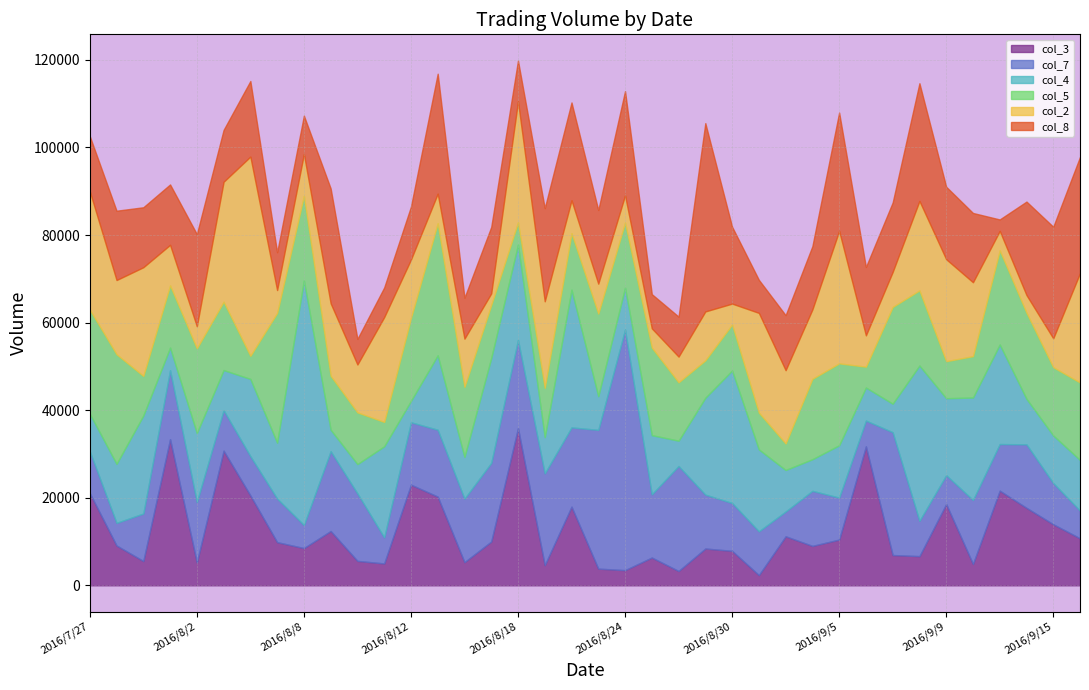

How many lines are shown in the chart?

6